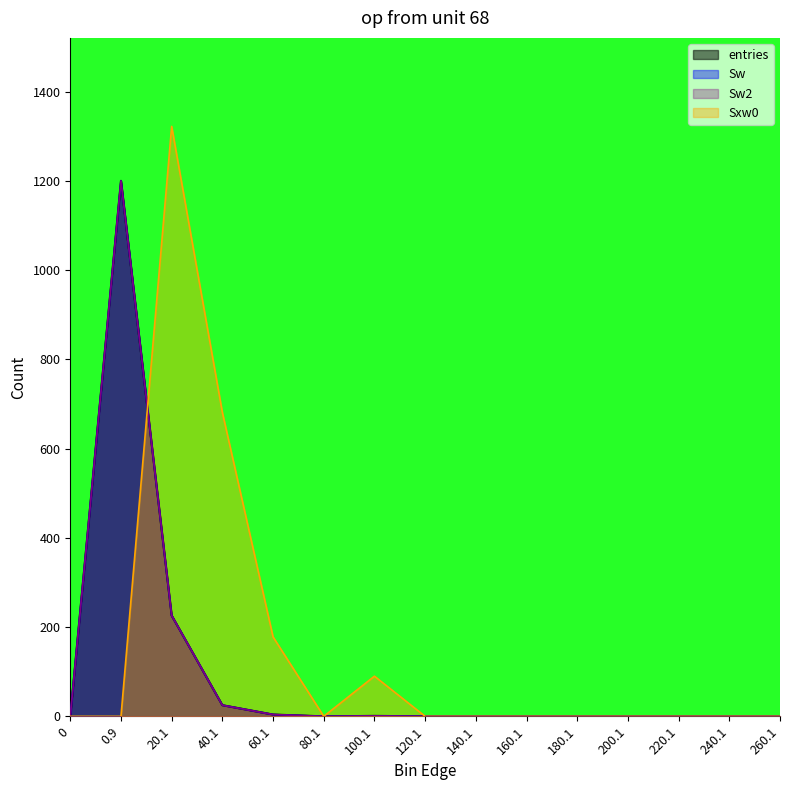

True or false: entries and Sw intersect in this chart.

False